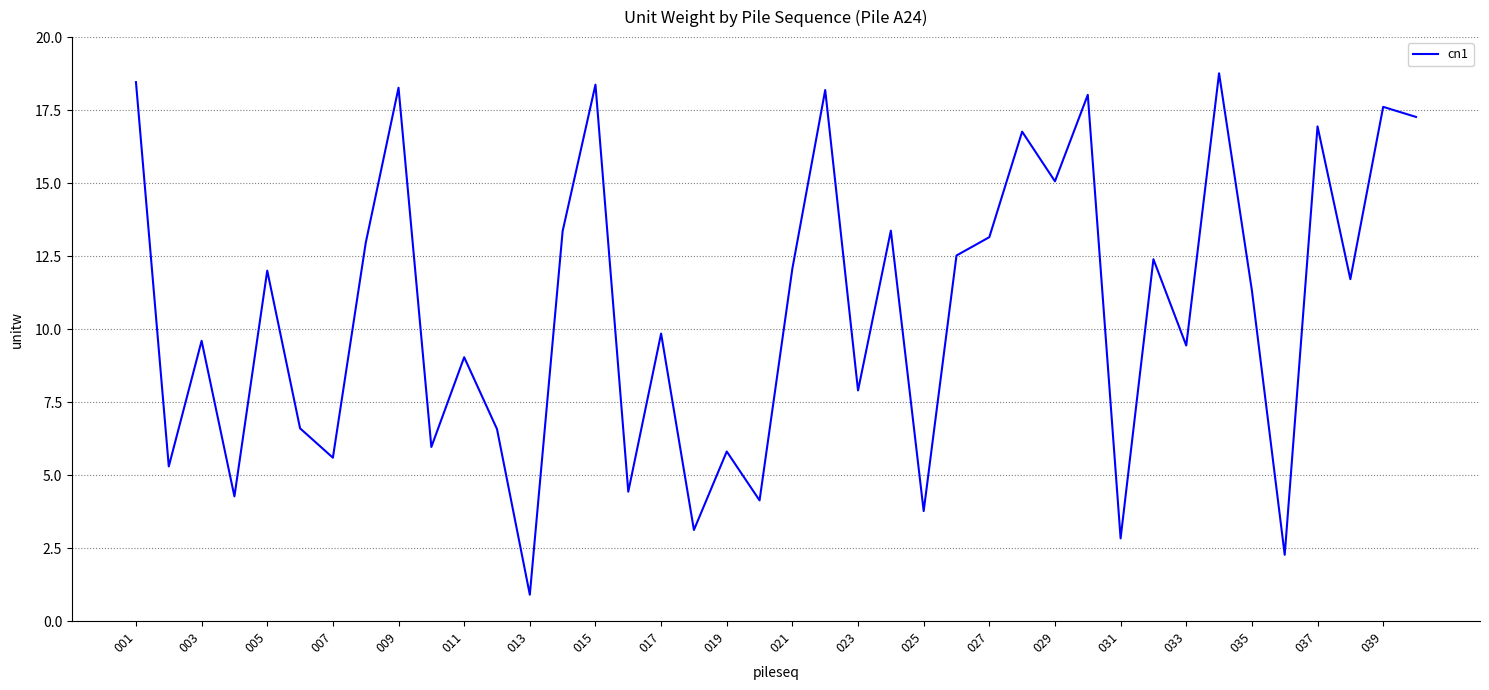

What is the minimum value shown in the chart?

0.9